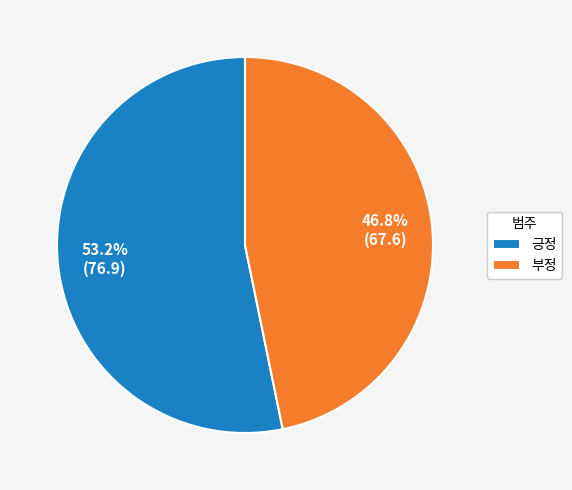

To the nearest percent, what is the difference between the largest and smallest slice percentages?

6%